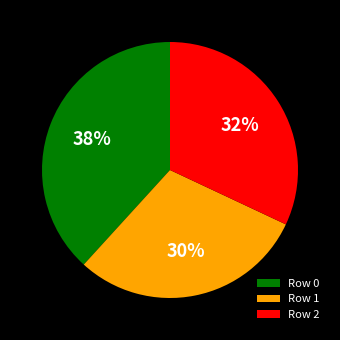

To the nearest percent, what is the average slice percentage?

33%